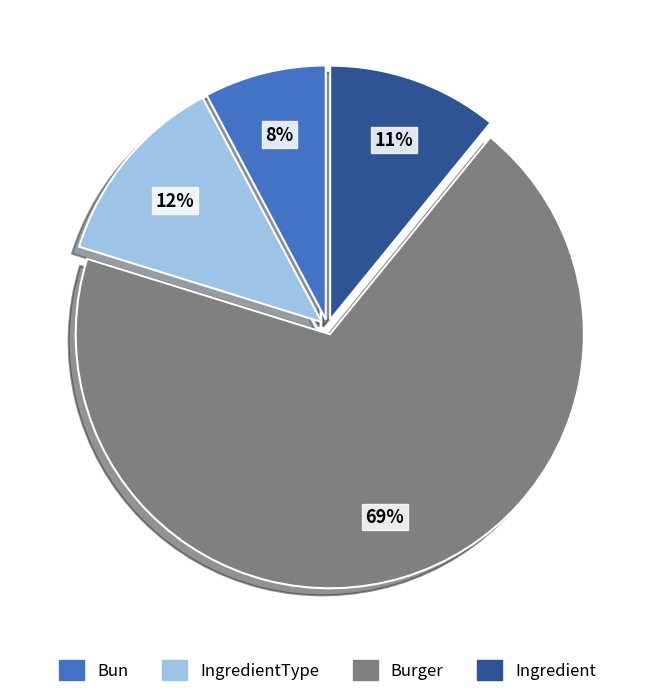

Which slice represents more than half of the pie?

Burger